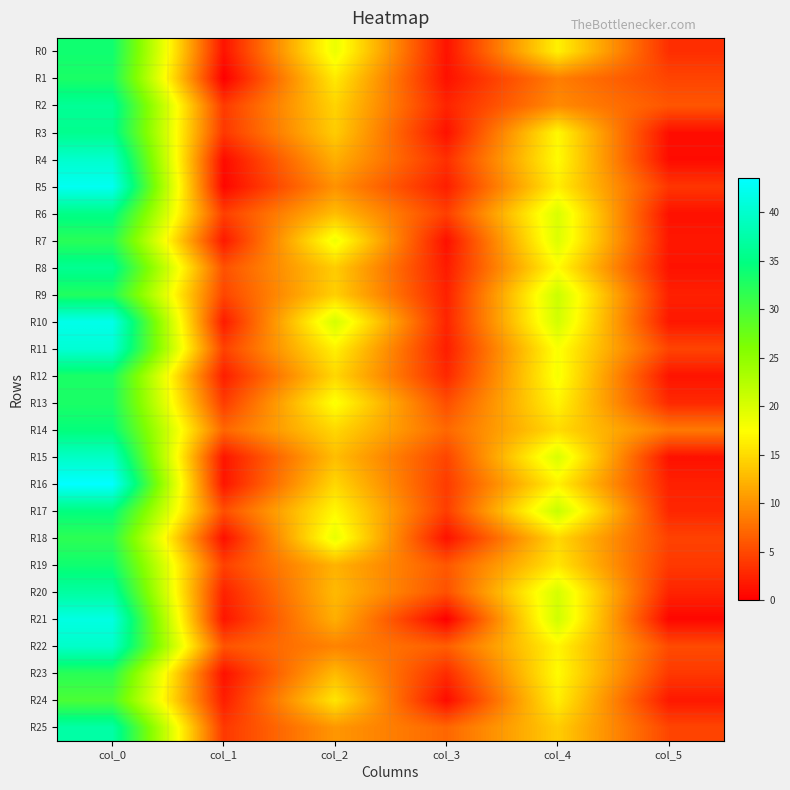

At which category is the sum across all series the highest?

col_0